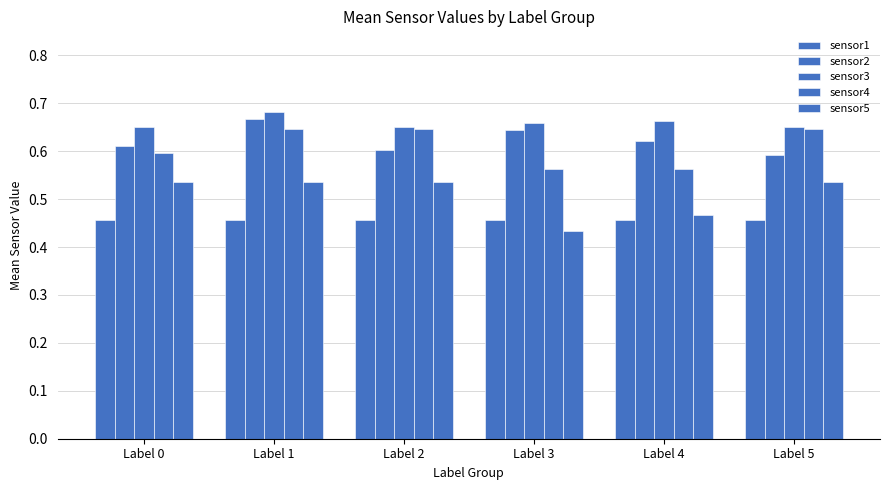

The sensor2 series shows 0.6 at Label 0. True or false?

True